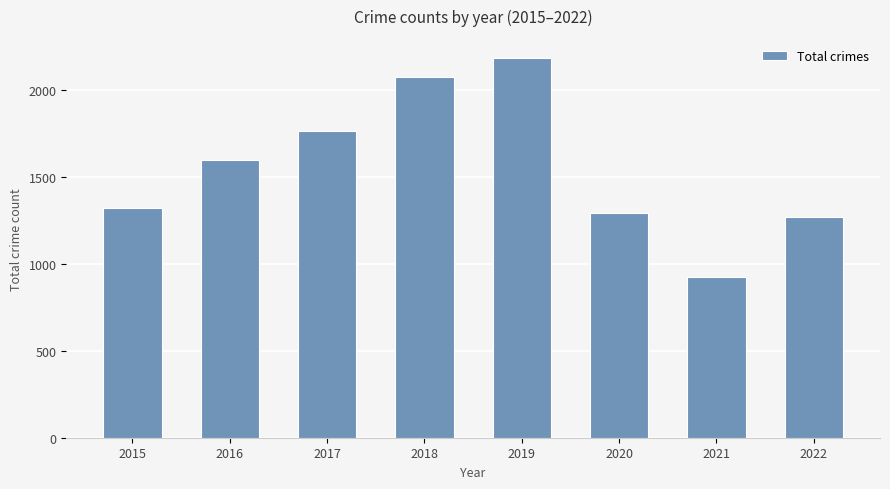

What is the approximate value at 2019, to the nearest 10?

2190